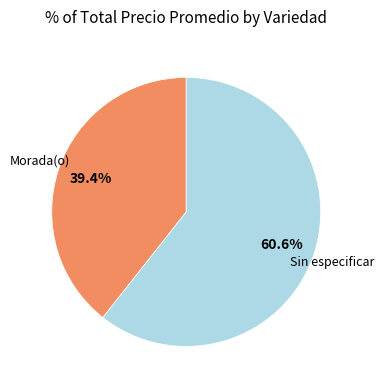

Which category has the biggest portion of the pie?

Sin especificar